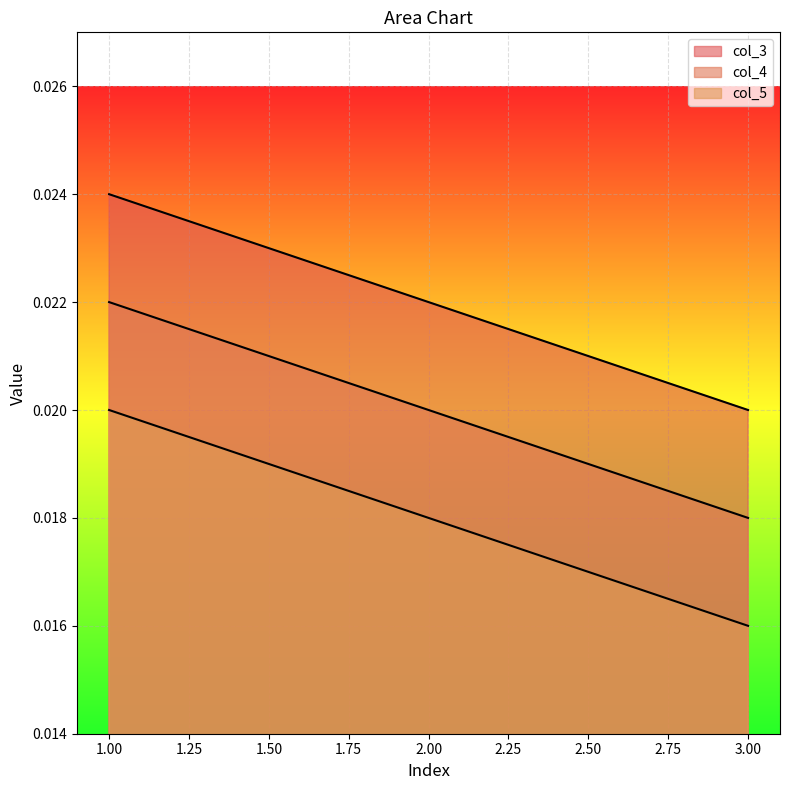

How many lines are shown in the chart?

3